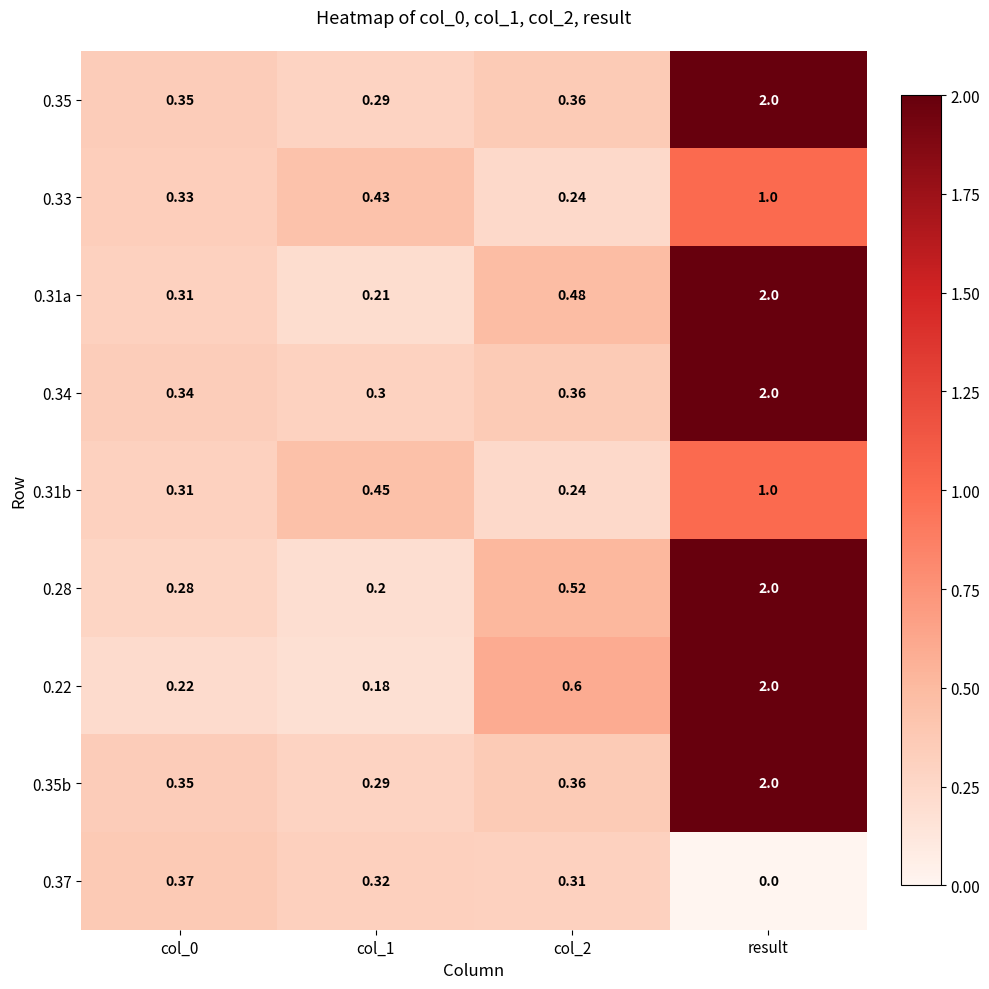

Is the value of 0.31b at col_1 greater than the value of 0.28 at result?

No